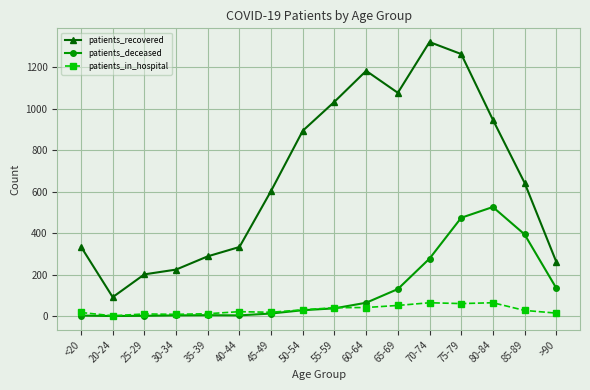

What is the value of the patients_deceased point at the 11th from the left?

130